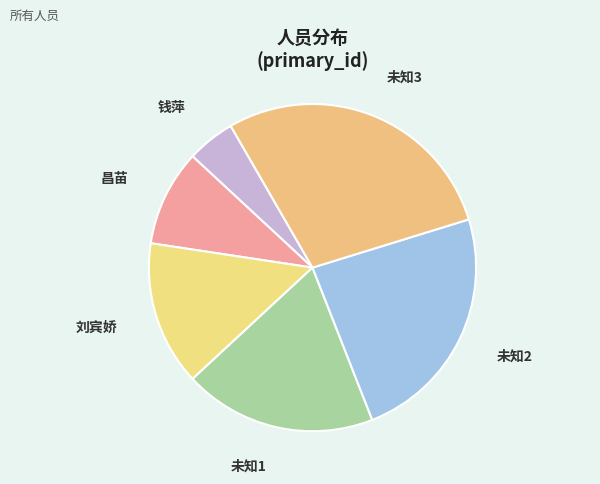

Which slice is the largest?

未知3